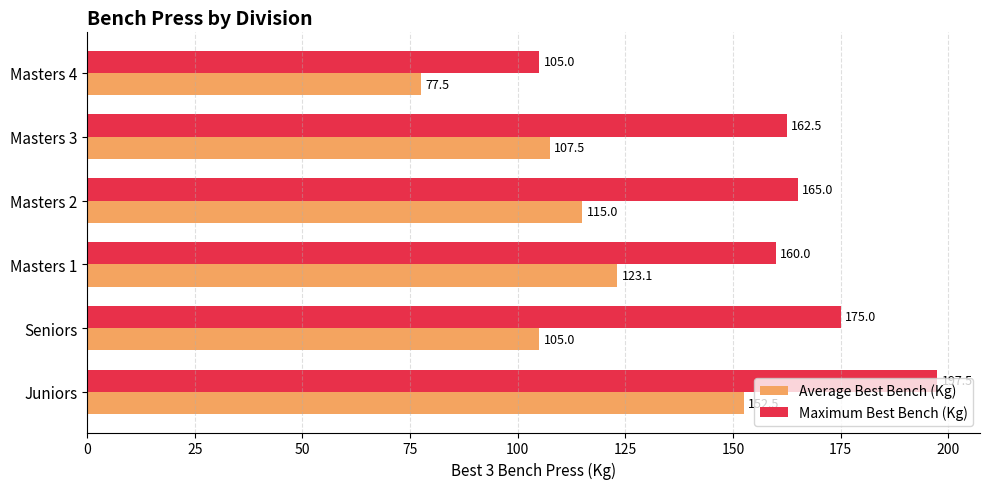

What is the approximate value of Maximum Best Bench (Kg) at Juniors?

197.5